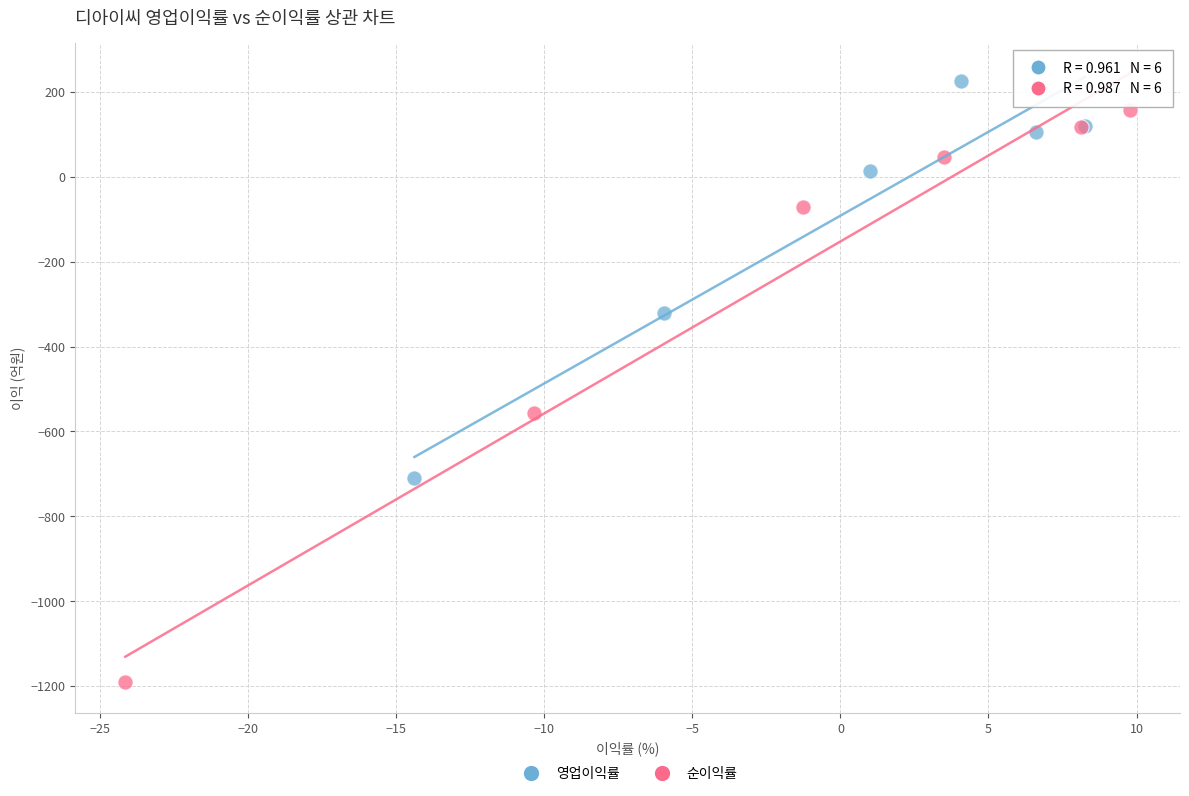

Which series reaches the maximum Y coordinate?

영업이익률